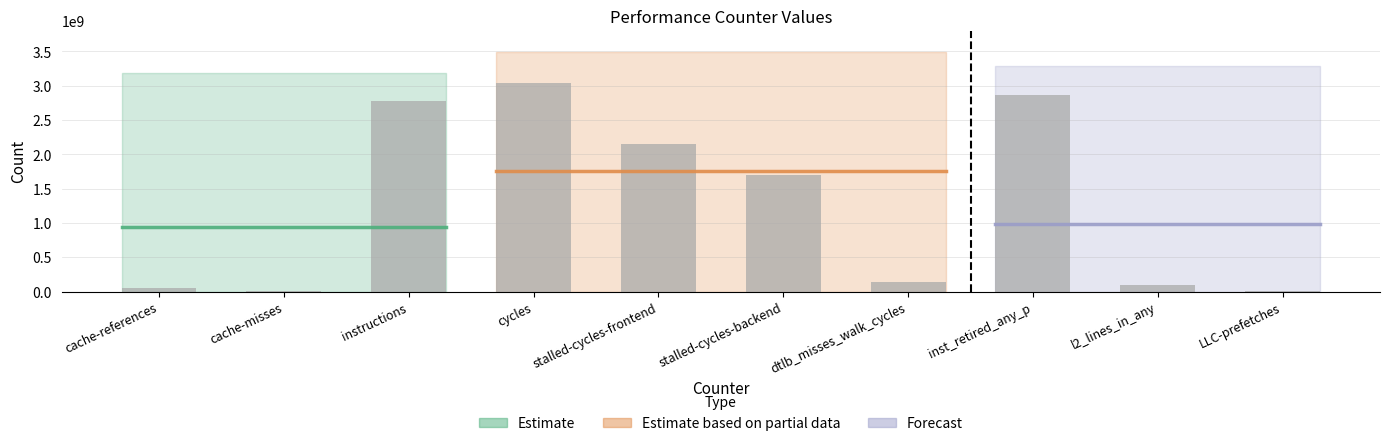

Are the bars grouped side by side (vs. stacked)?

No